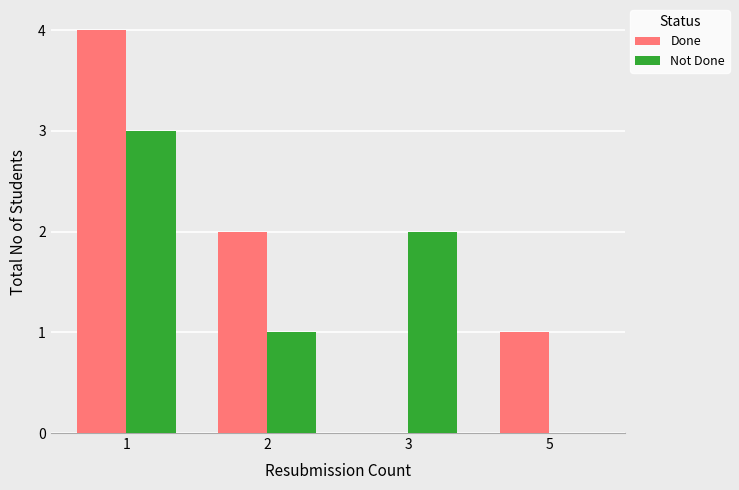

How many positive values does the Done series have?

3